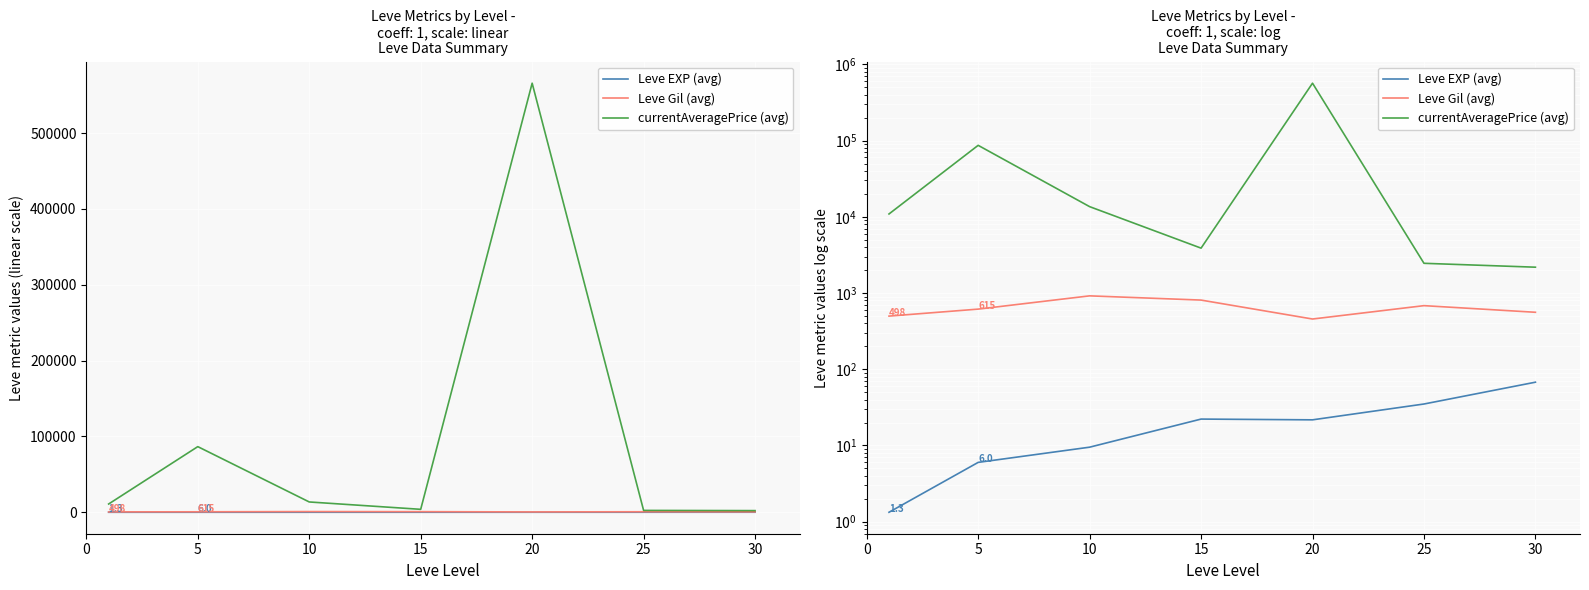

At 0, list the series in order from smallest to largest.

Leve EXP (avg), Leve Gil (avg), currentAveragePrice (avg)